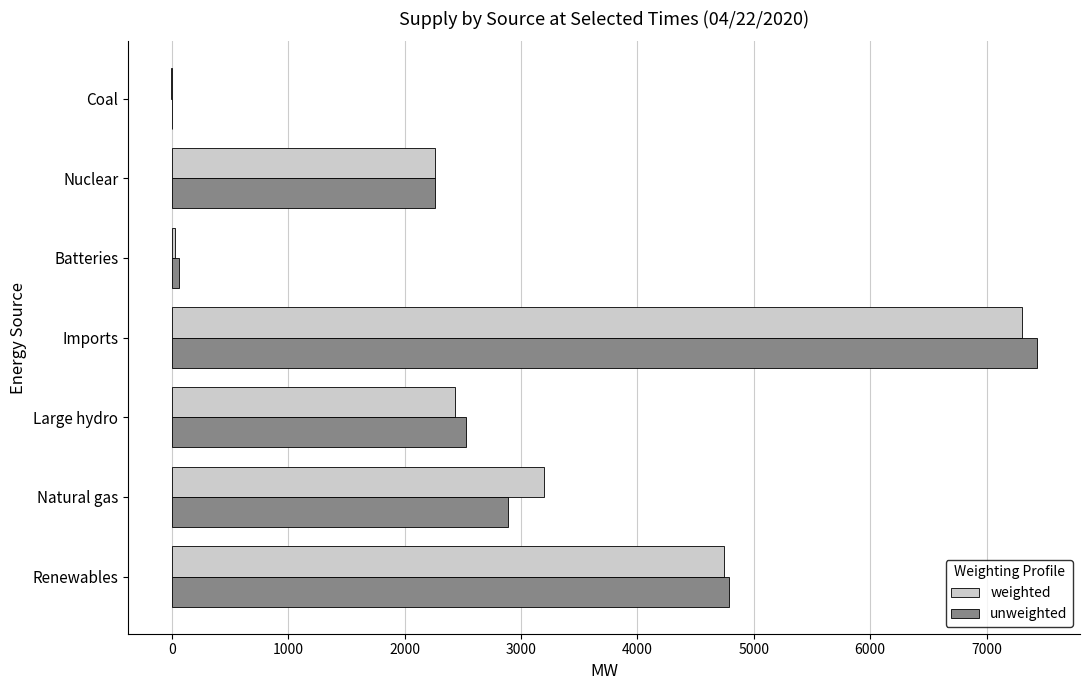

At which category is the sum across all series the highest?

Imports